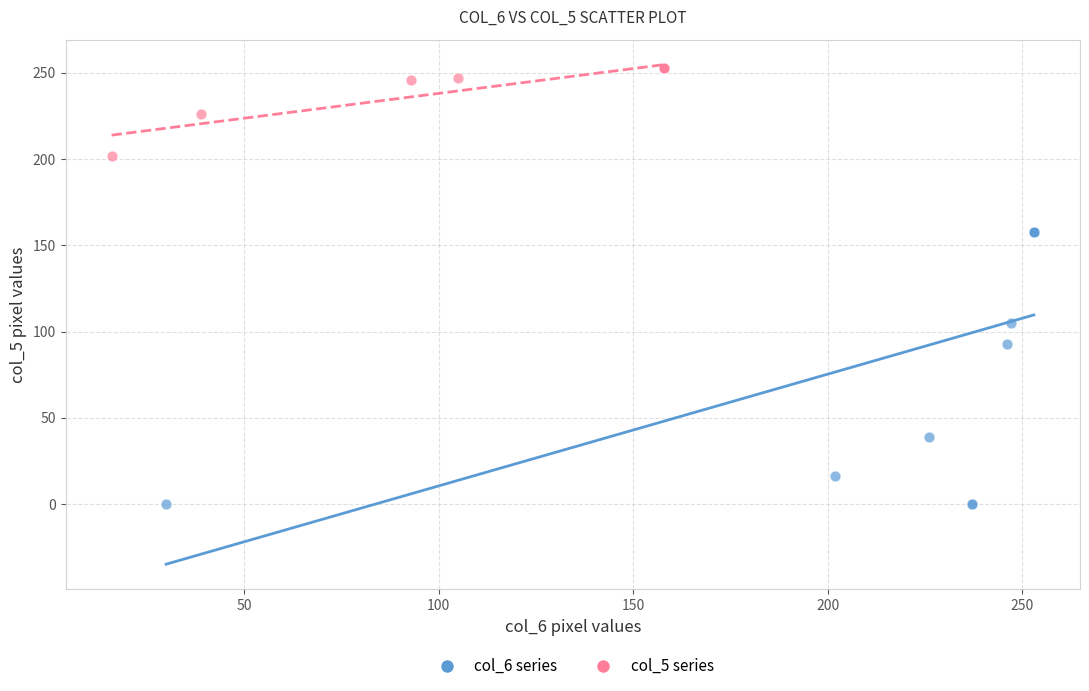

Which series reaches the minimum Y coordinate?

col_6 series